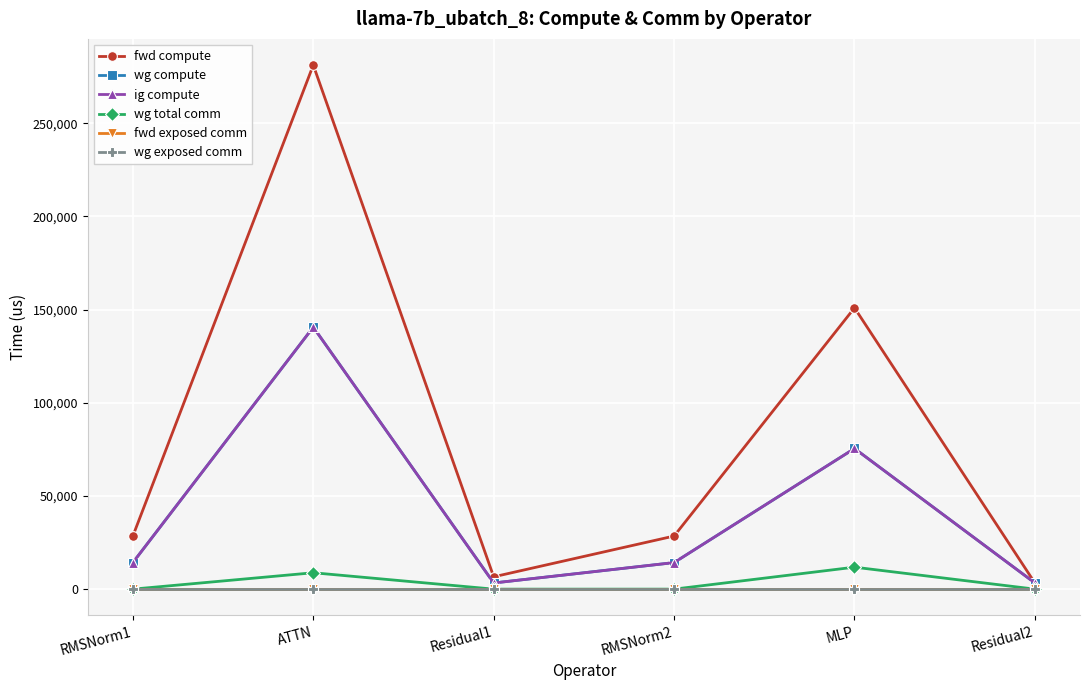

Between RMSNorm1 and Residual2, which series saw the biggest shift?

fwd compute